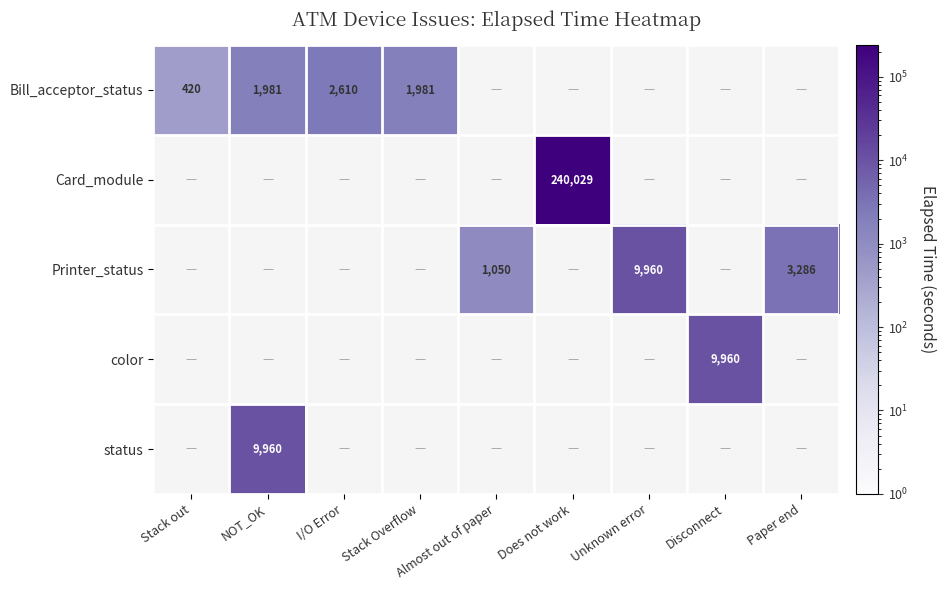

What is the smallest value displayed?

420.0